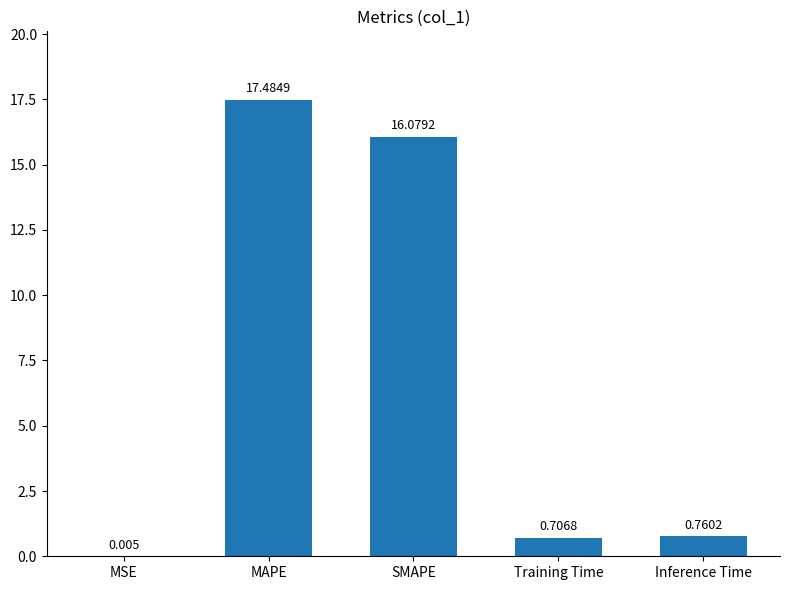

Which has a higher value, Inference Time or MSE?

Inference Time